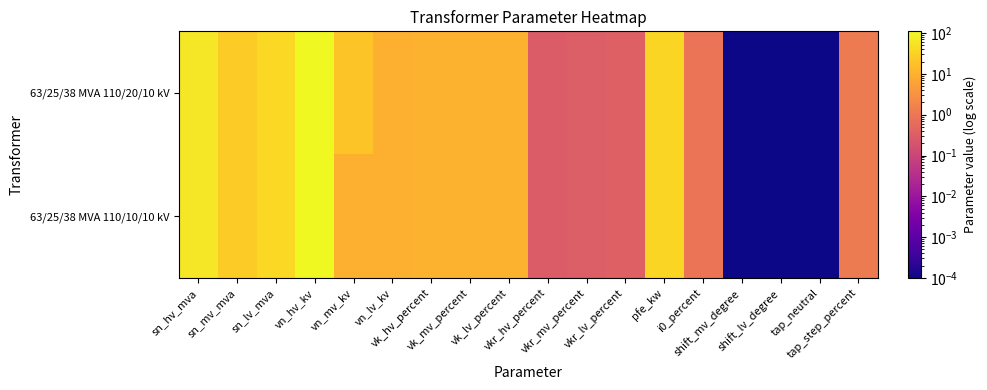

Reading right to left, list all the values displayed in this chart.

63/25/38 MVA 110/20/10 kV: tap_step_percent=1.2	tap_neutral=0.0	shift_lv_degree=0.0	shift_mv_degree=0.0	i0_percent=0.9	pfe_kw=35.0	vkr_lv_percent=0.3	vkr_mv_percent=0.3	vkr_hv_percent=0.3	vk_lv_percent=10.4	vk_mv_percent=10.4	vk_hv_percent=10.4	vn_lv_kv=10.0	vn_mv_kv=20.0	vn_hv_kv=110.0	sn_lv_mva=38.0	sn_mv_mva=25.0	sn_hv_mva=63.0
63/25/38 MVA 110/10/10 kV: tap_step_percent=1.2	tap_neutral=0.0	shift_lv_degree=0.0	shift_mv_degree=0.0	i0_percent=0.9	pfe_kw=35.0	vkr_lv_percent=0.3	vkr_mv_percent=0.3	vkr_hv_percent=0.3	vk_lv_percent=10.4	vk_mv_percent=10.4	vk_hv_percent=10.4	vn_lv_kv=10.0	vn_mv_kv=10.0	vn_hv_kv=110.0	sn_lv_mva=38.0	sn_mv_mva=25.0	sn_hv_mva=63.0